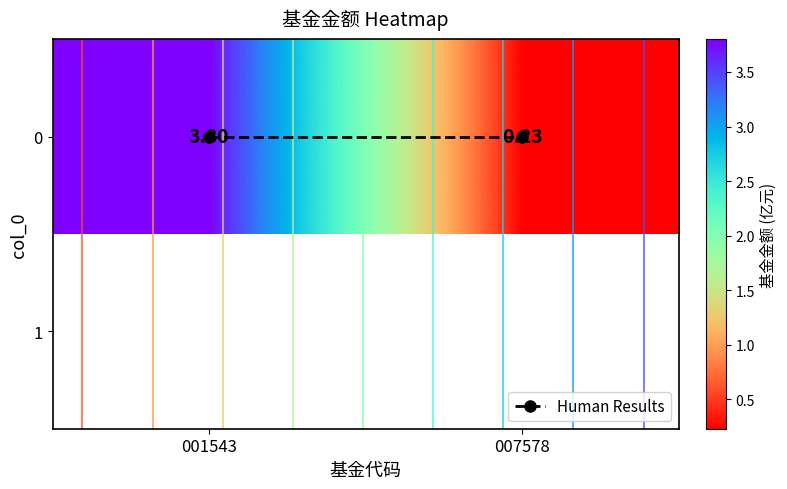

At which label is 0 closest to 2?

007578